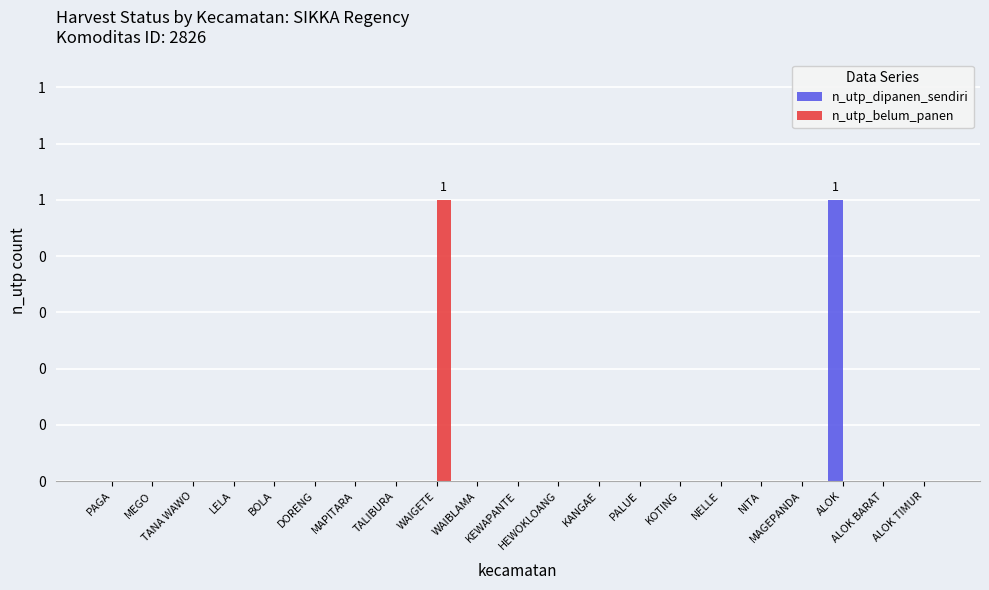

At which label is n_utp_belum_panen closest to 0?

PAGA